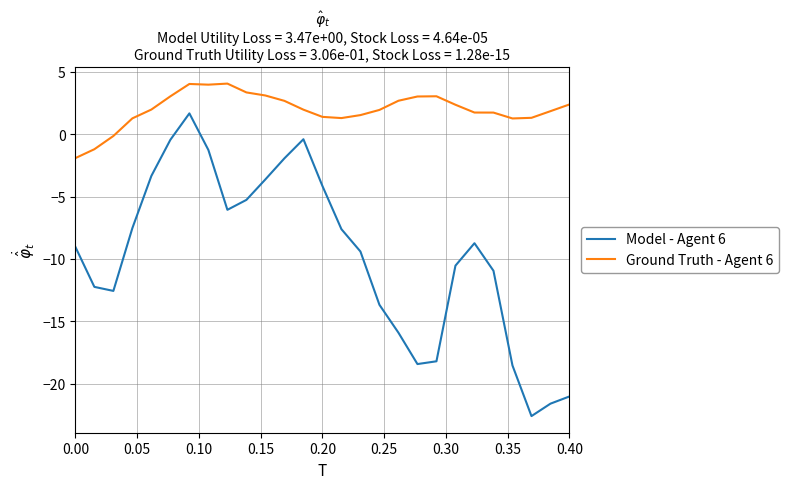

True or false: Ground Truth - Agent 6 has more than 0 points higher than both neighbors.

True